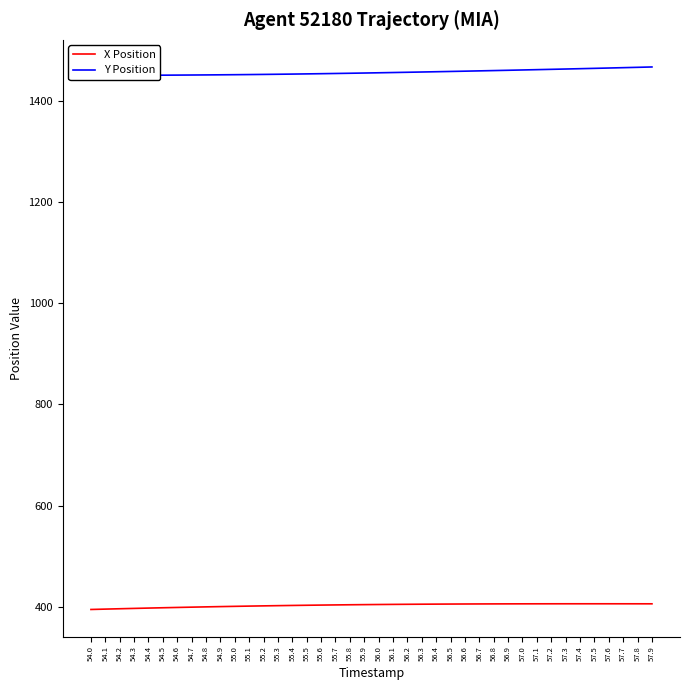

The X Position series shows 274.1 at 55.7. True or false?

False